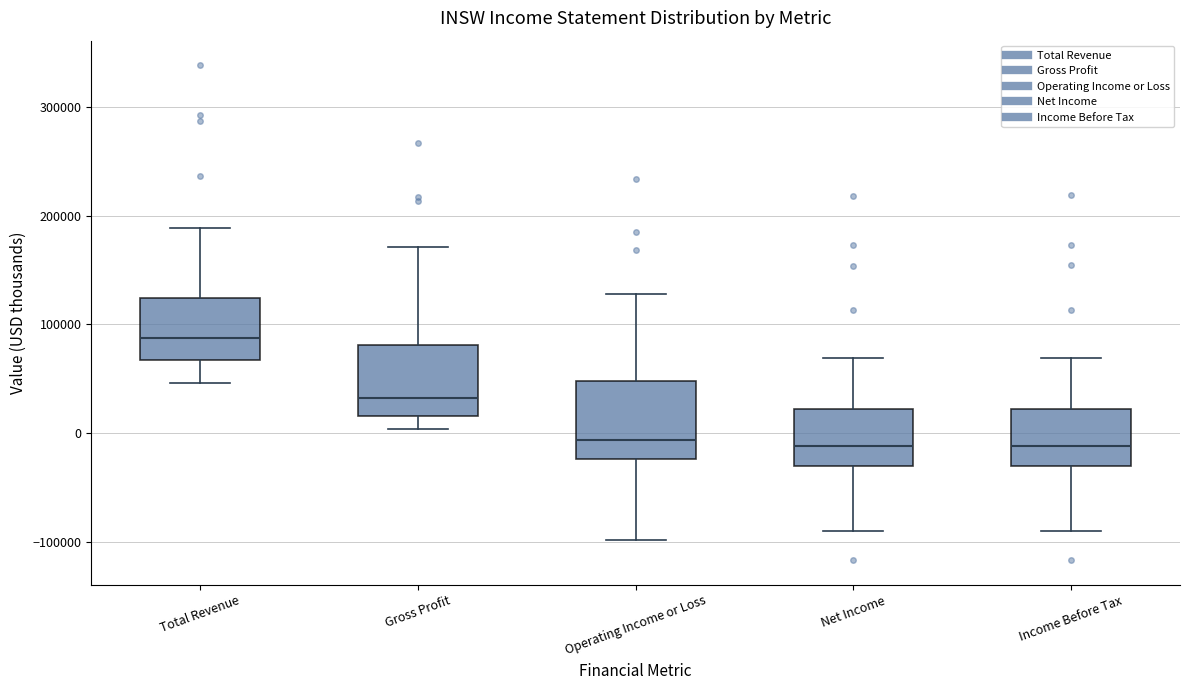

Where is the upper edge of the box for Gross Profit on the y-axis? The values are not printed on the chart, so give them approximately, as read against the axis.

80000